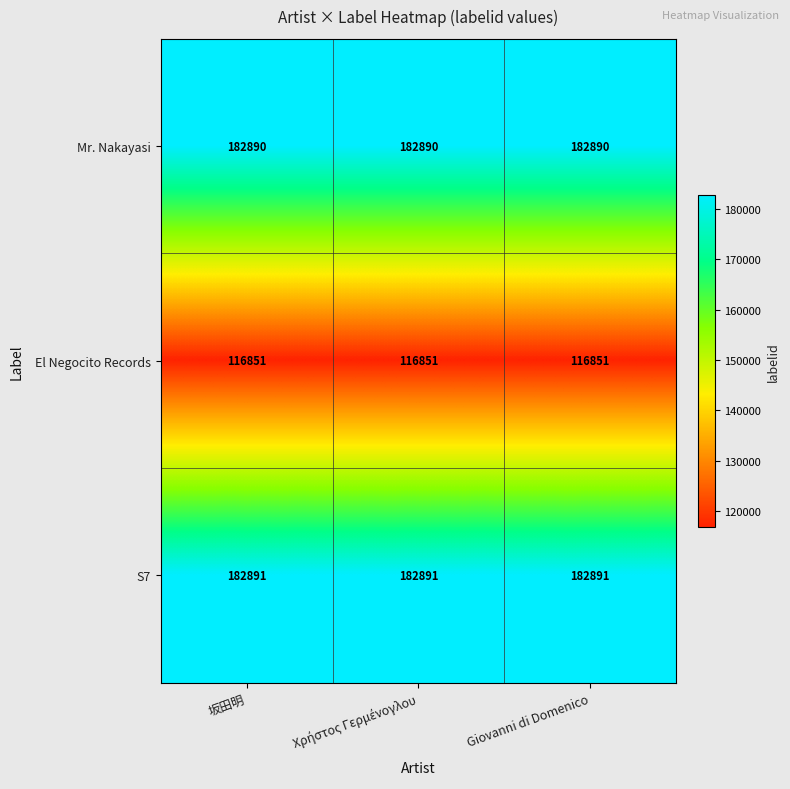

Is it true that El Negocito Records equals 48402 at 坂田明?

False